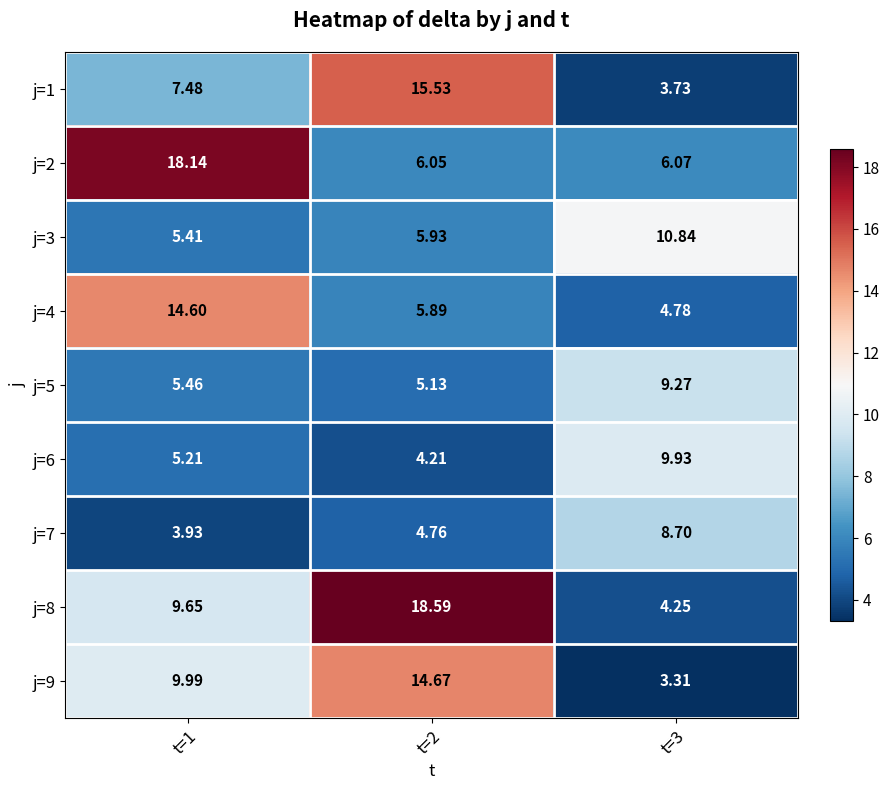

Is the value of j=8 at t=1 greater than the value of j=9 at t=3?

Yes